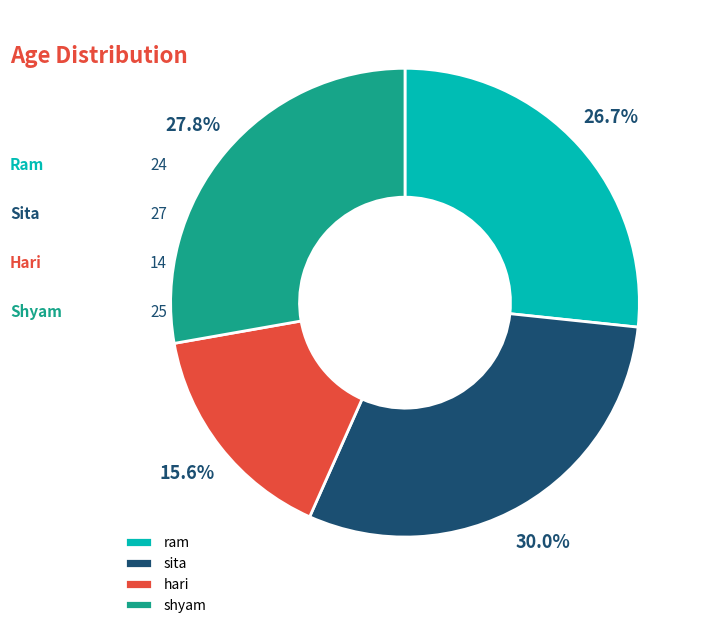

How many segments does this pie chart have?

4